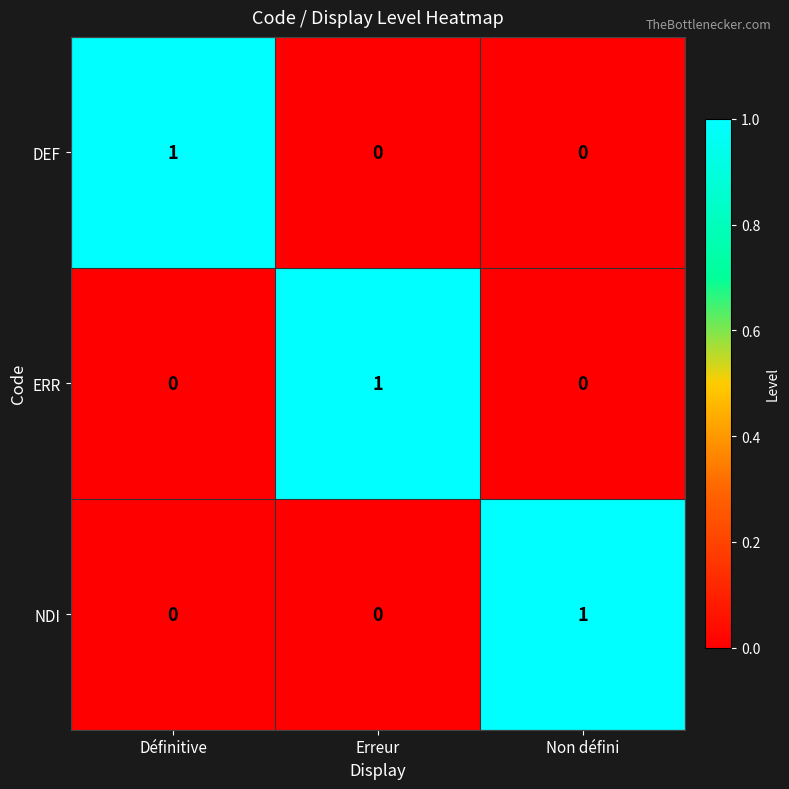

At how many categories does at least one series exceed 0?

3